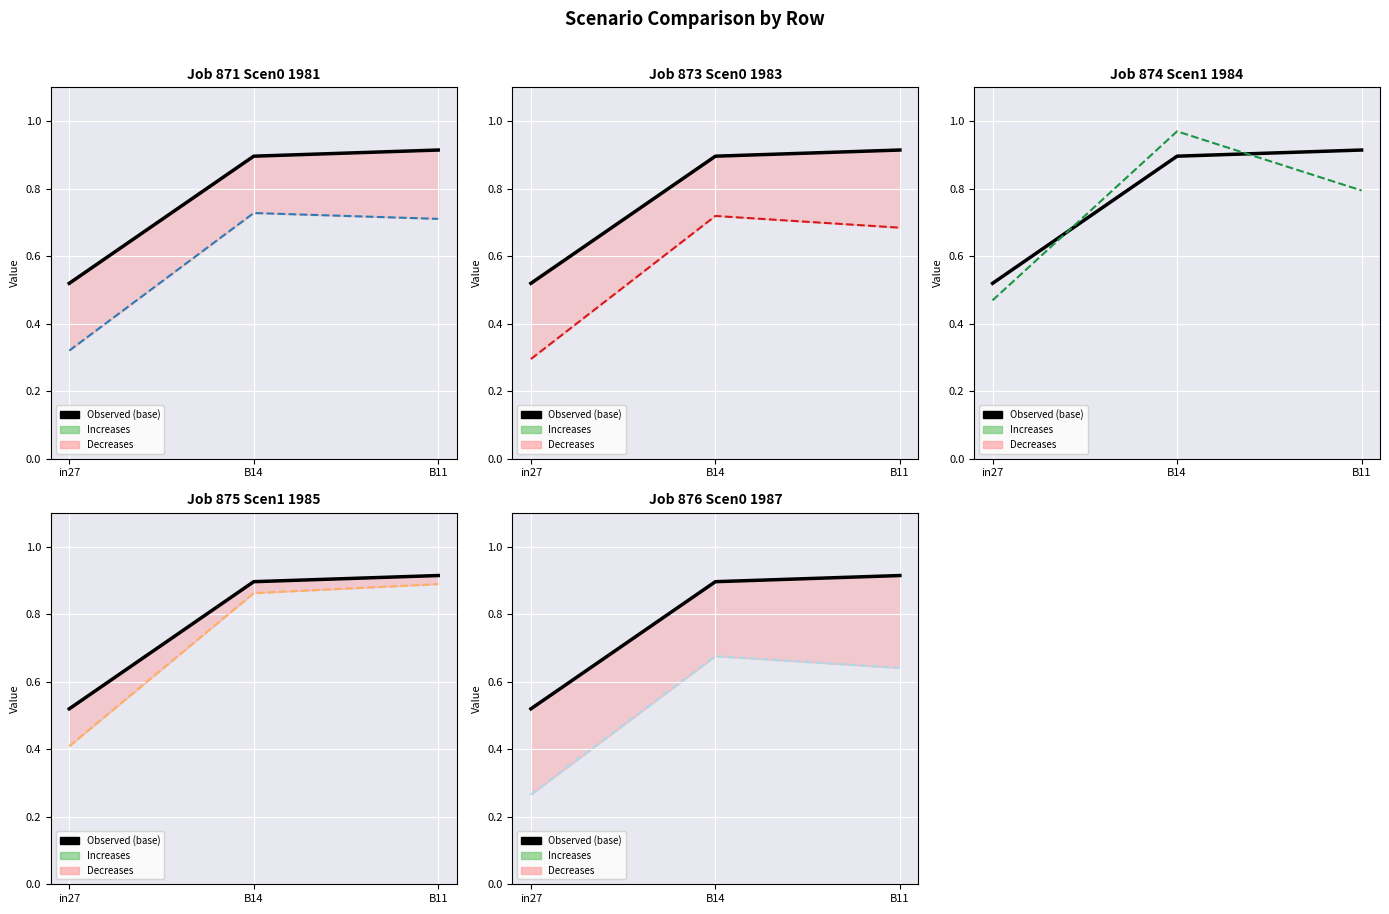

Which category has the highest value in the job873_scenario0_1983 series?

B14